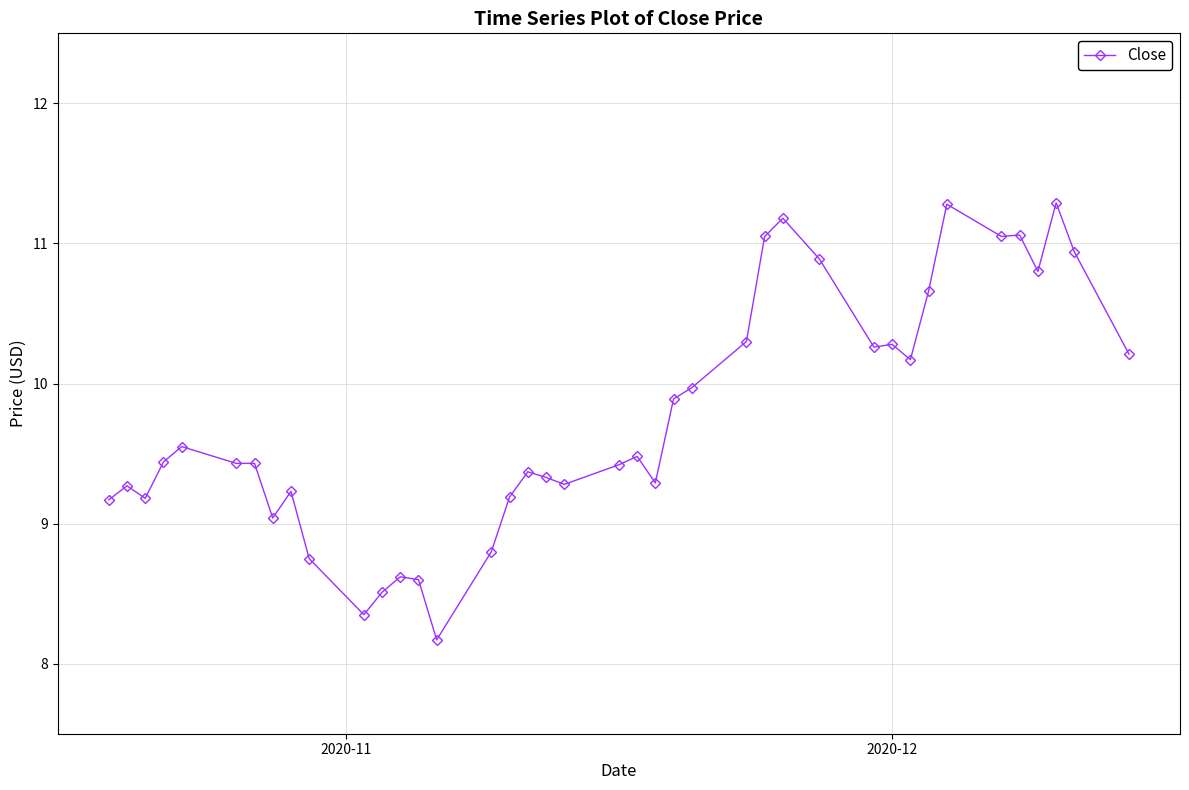

True or false: there are more than 0 points higher than both neighbors.

True